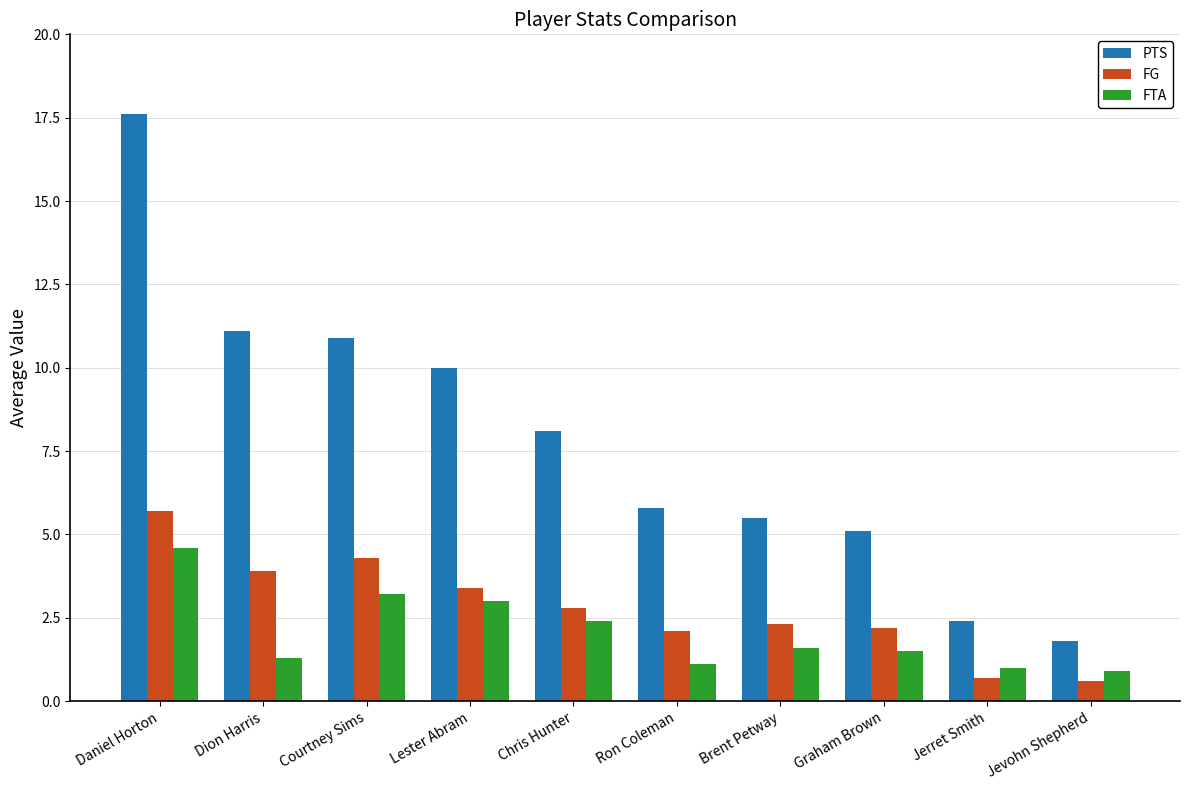

What is the value of the PTS bar at the 7th from the left?

5.5